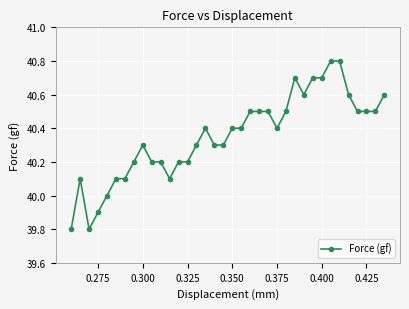

What is the greatest value displayed?

40.8